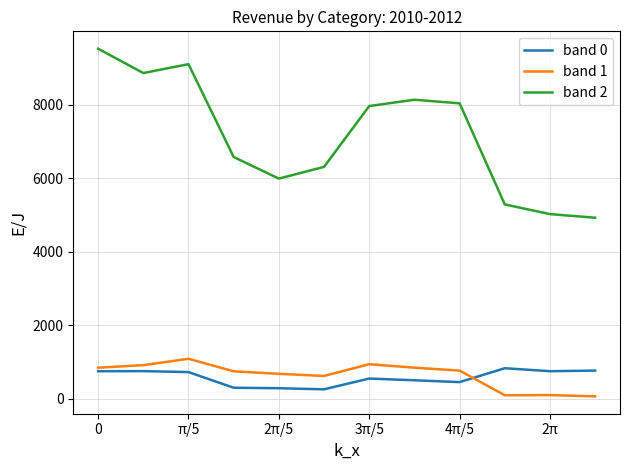

What is the average value of the band 2 series?

7142